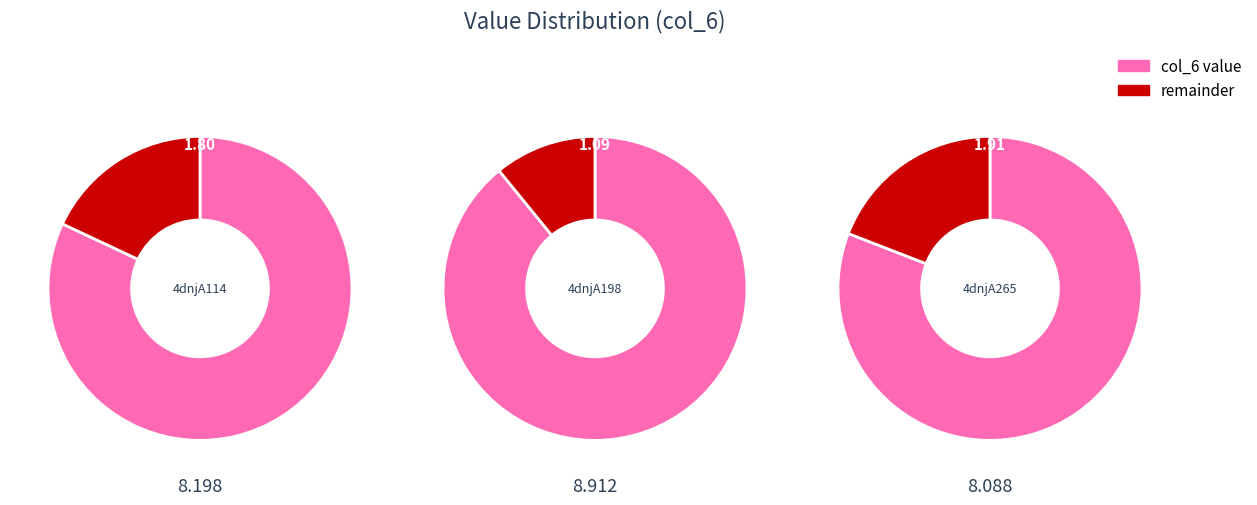

True or false: 4dnjA198 accounts for 27% of the total.

False